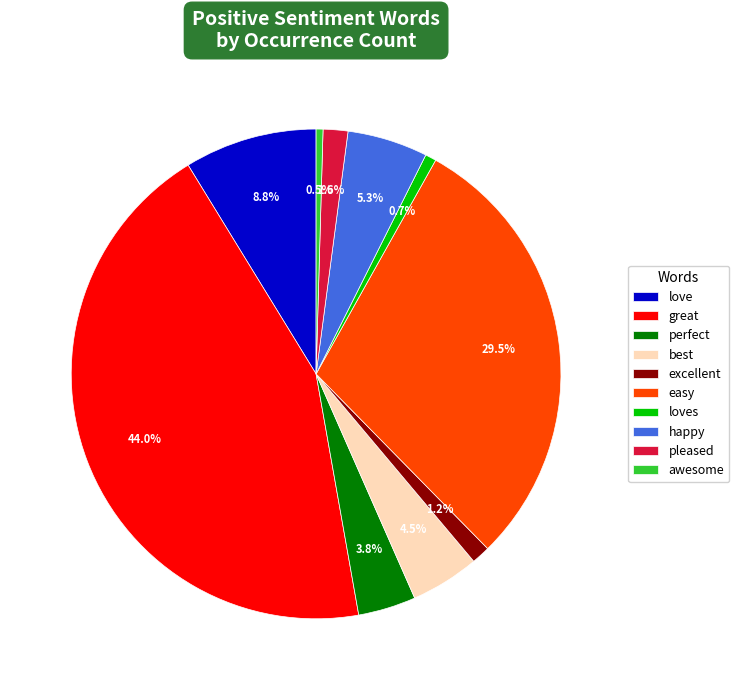

To the nearest percent, what portion does excellent represent?

1%